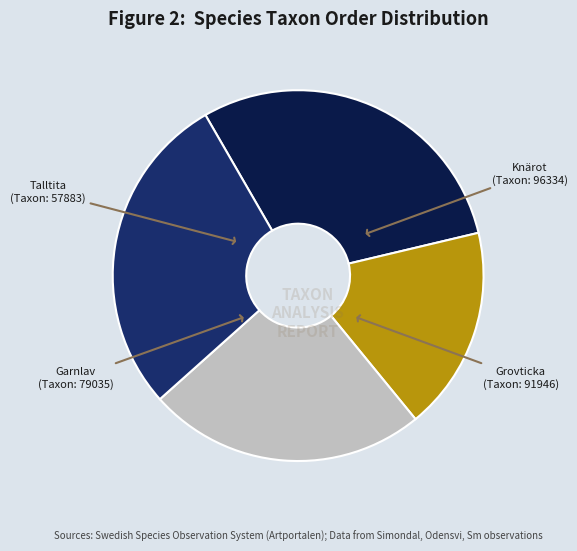

Is it true that Grovticka is 28% of the pie?

True